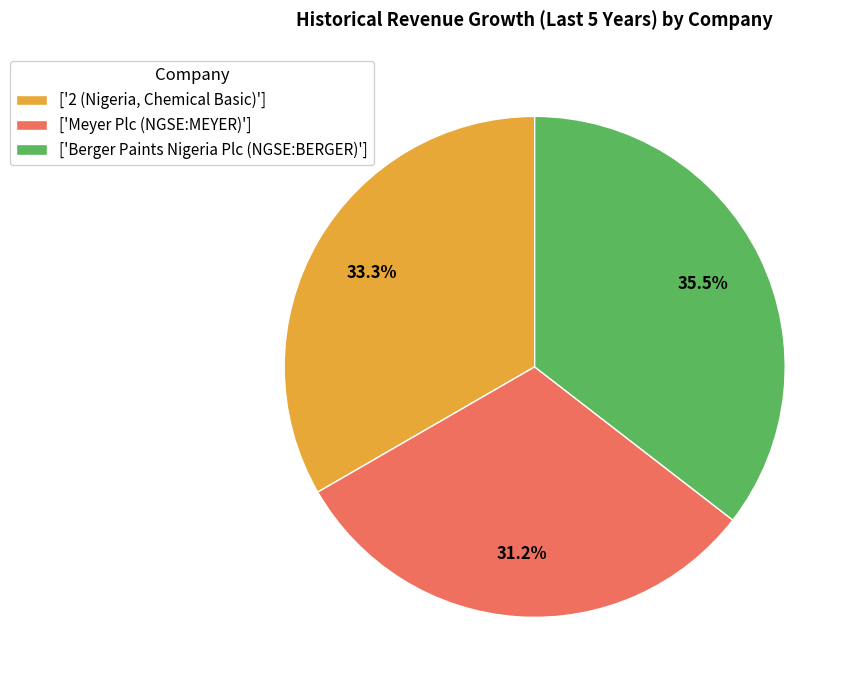

How much of the chart is everything except ['Meyer Plc (NGSE:MEYER)']?

68.8%